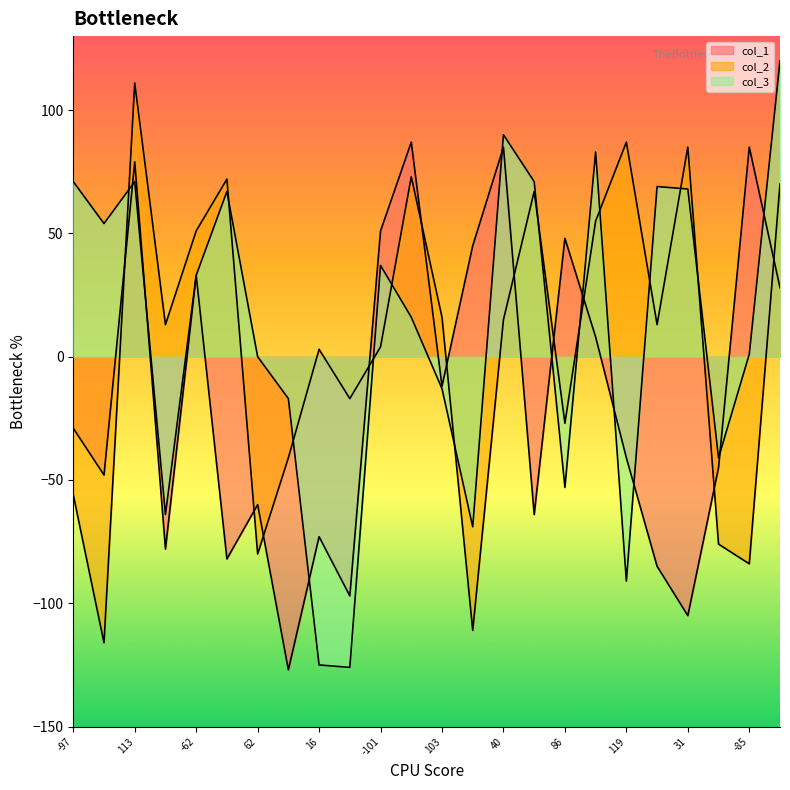

Where is the first local maximum for col_1?

113